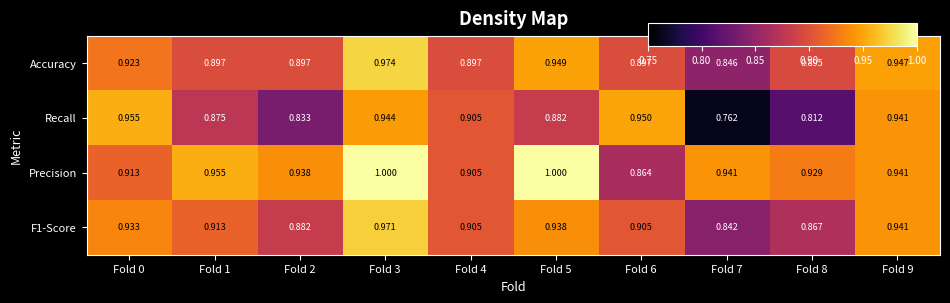

Is the value of F1-Score at Fold 6 greater than the value of Precision at Fold 8?

No